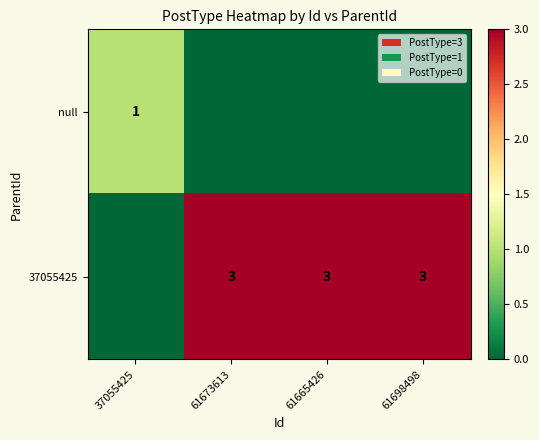

What is the sum of the 37055425 values at 61673613 and 61698498?

6